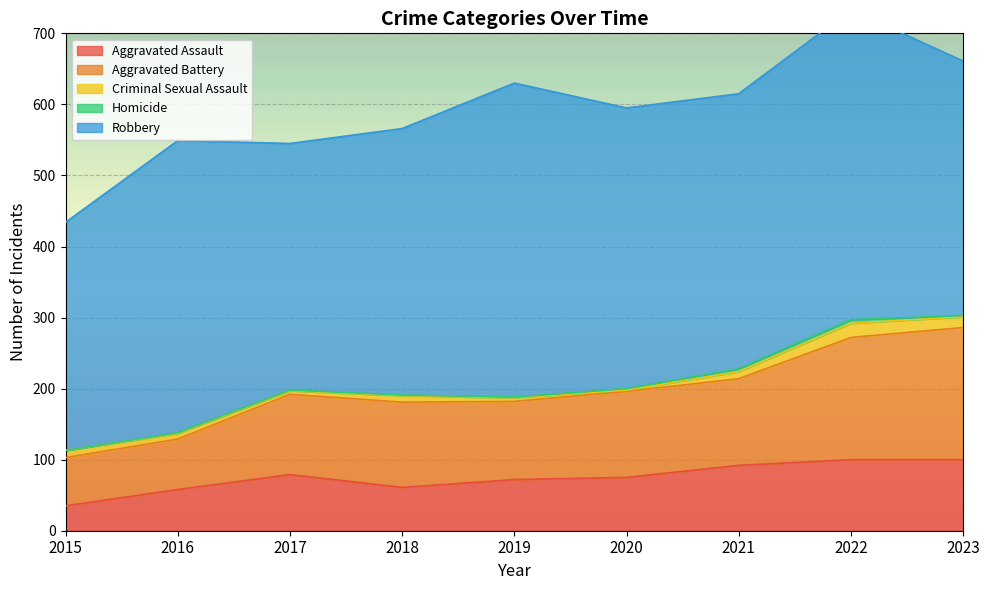

The Robbery series shows 395 at 2020. True or false?

True